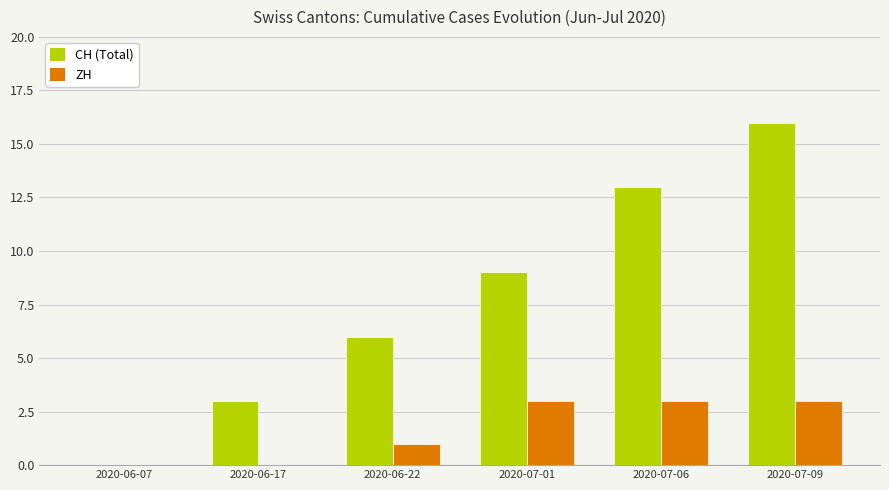

What is the approximate value of CH (Total) at 2020-06-17?

3